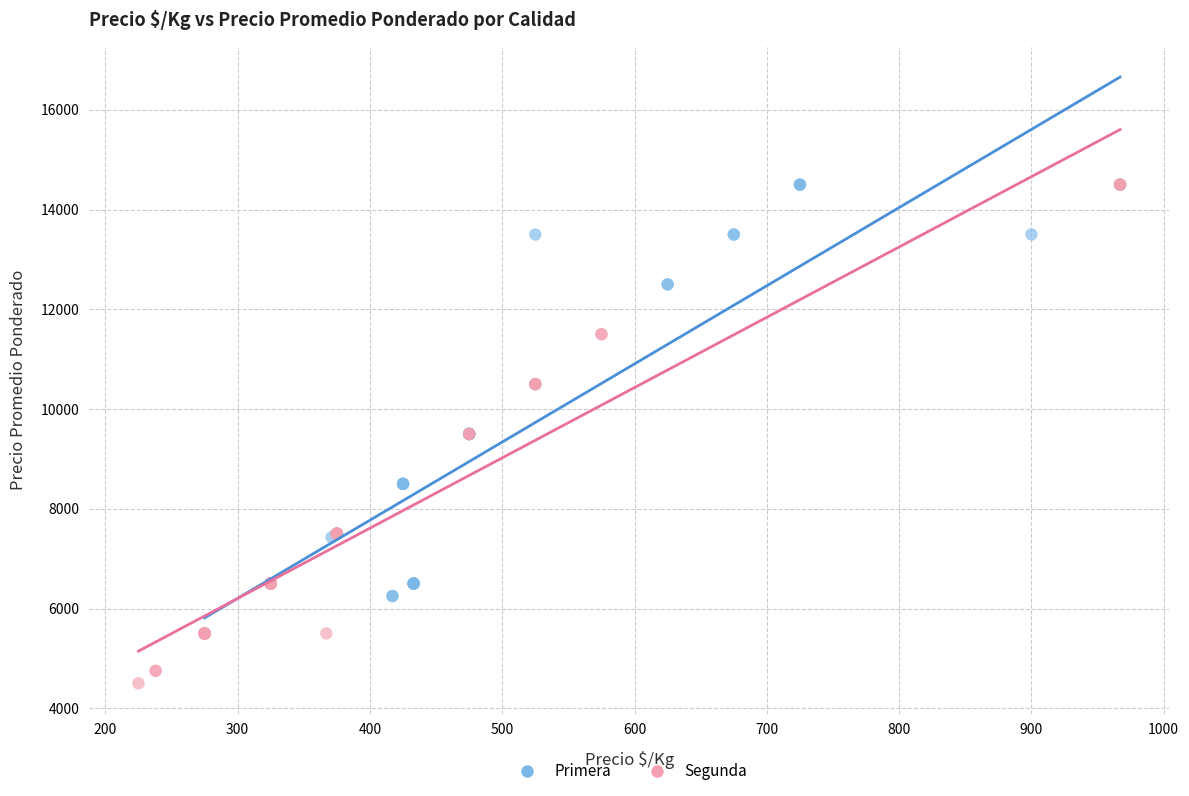

Which series has the widest spread of Y values?

Segunda